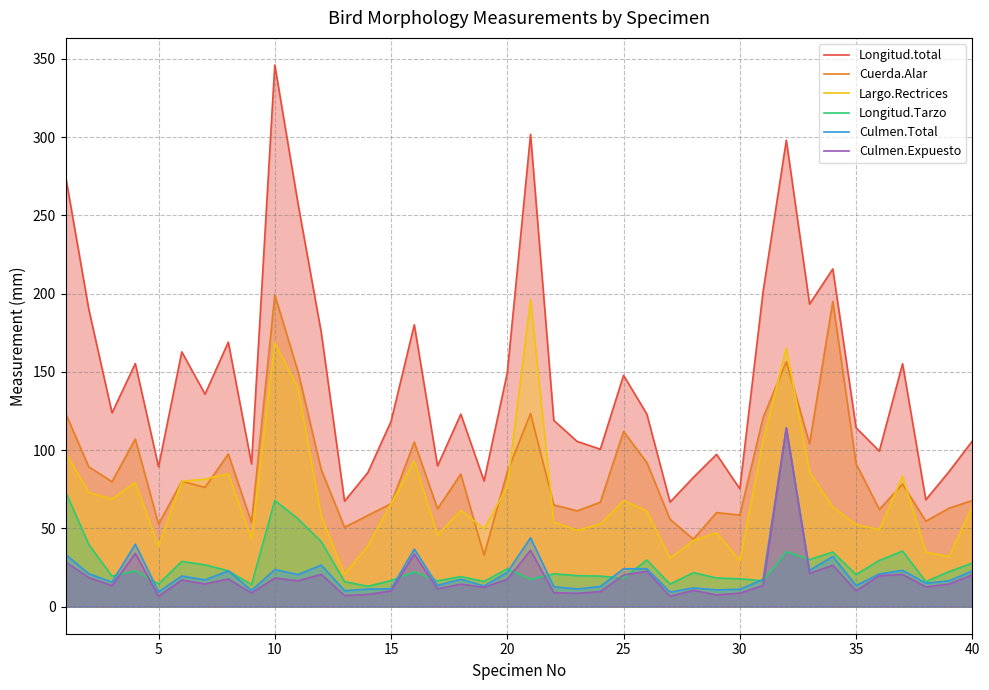

What is the lowest value of the Largo.Rectrices series?

20.7